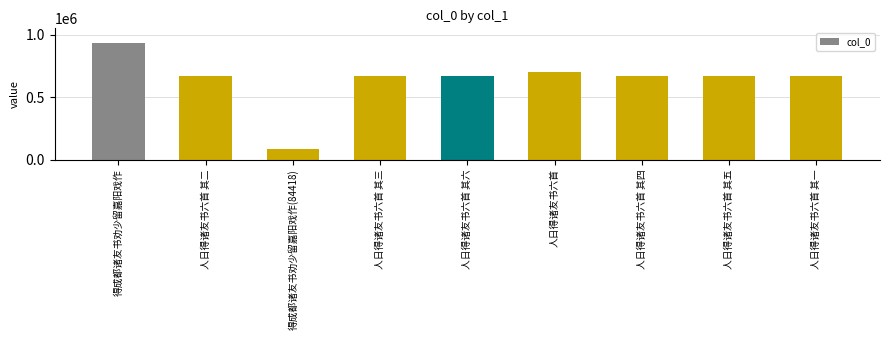

Which label corresponds to the smallest value in the chart?

得成都诸友书劝少留嘉阳戏作(84418)